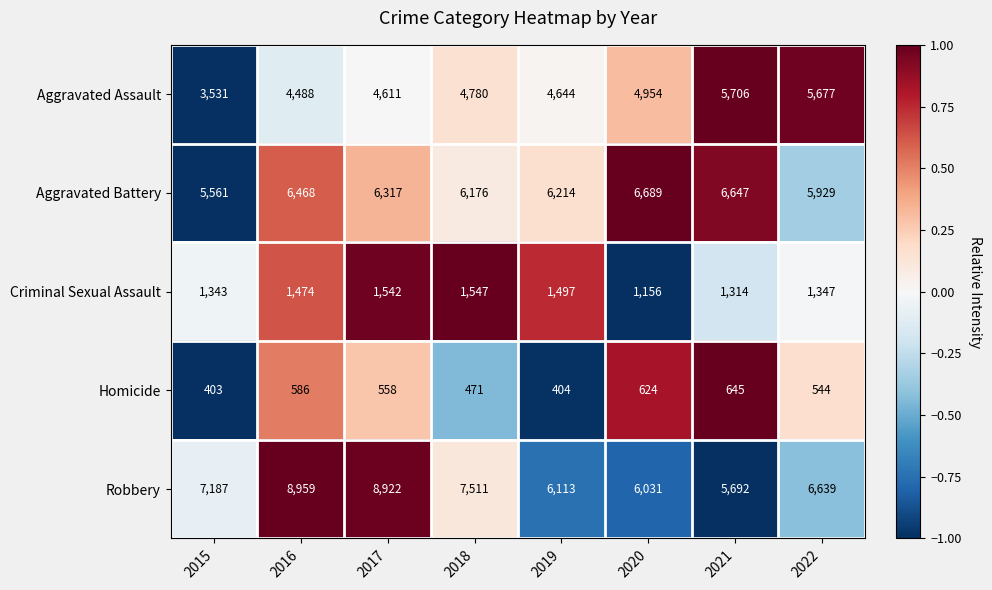

List the series in order of their peak value, highest first.

Robbery, Aggravated Battery, Aggravated Assault, Criminal Sexual Assault, Homicide